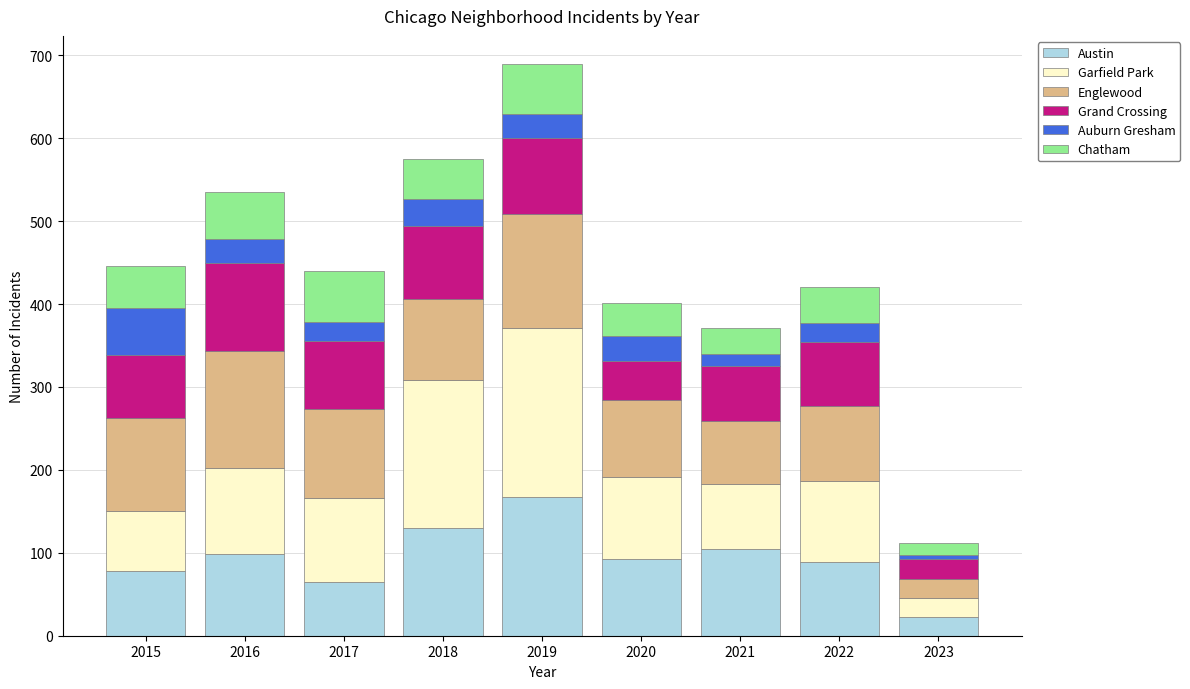

What are all the series names shown in the legend?

Austin, Garfield Park, Englewood, Grand Crossing, Auburn Gresham, Chatham